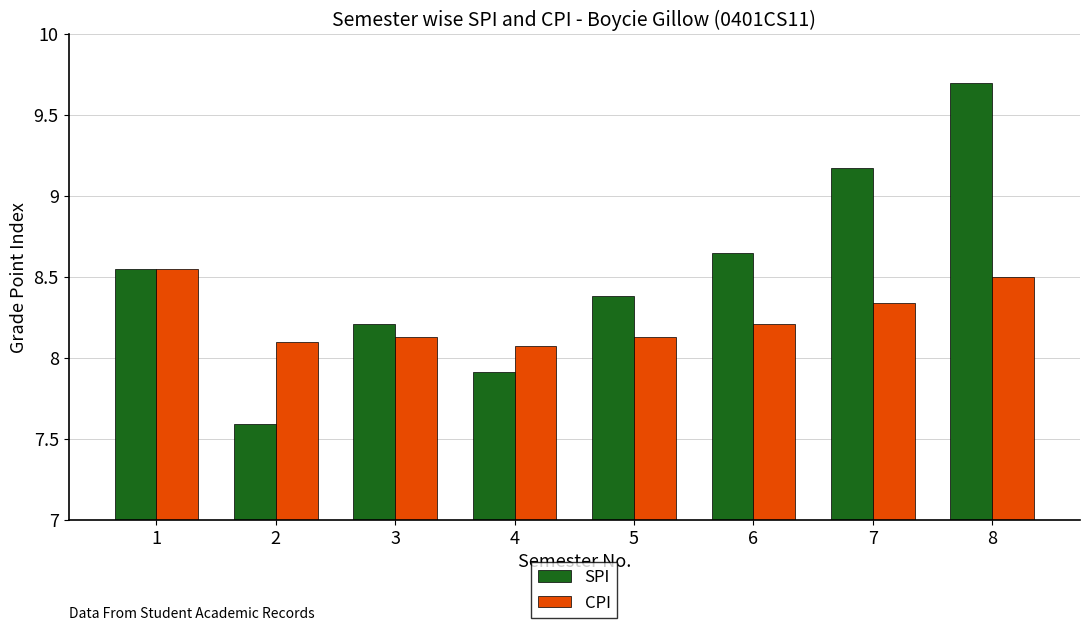

What is the spread (max minus min) of values at 2?

0.5